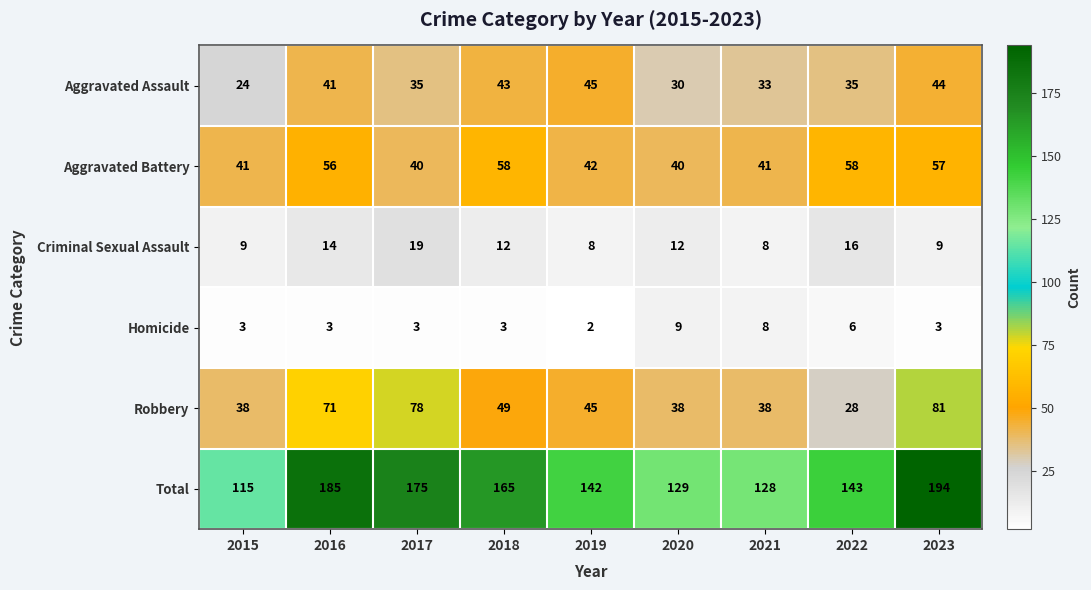

Is it true that Robbery equals 78 at 2017?

True